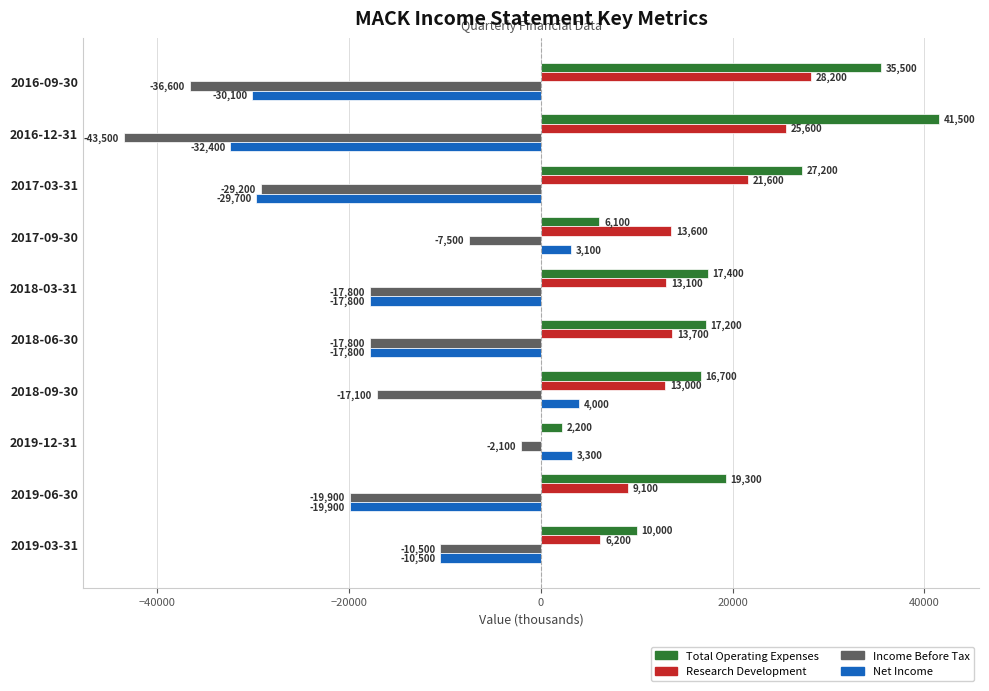

What is the approximate value of Total Operating Expenses at 2018-06-30?

17200